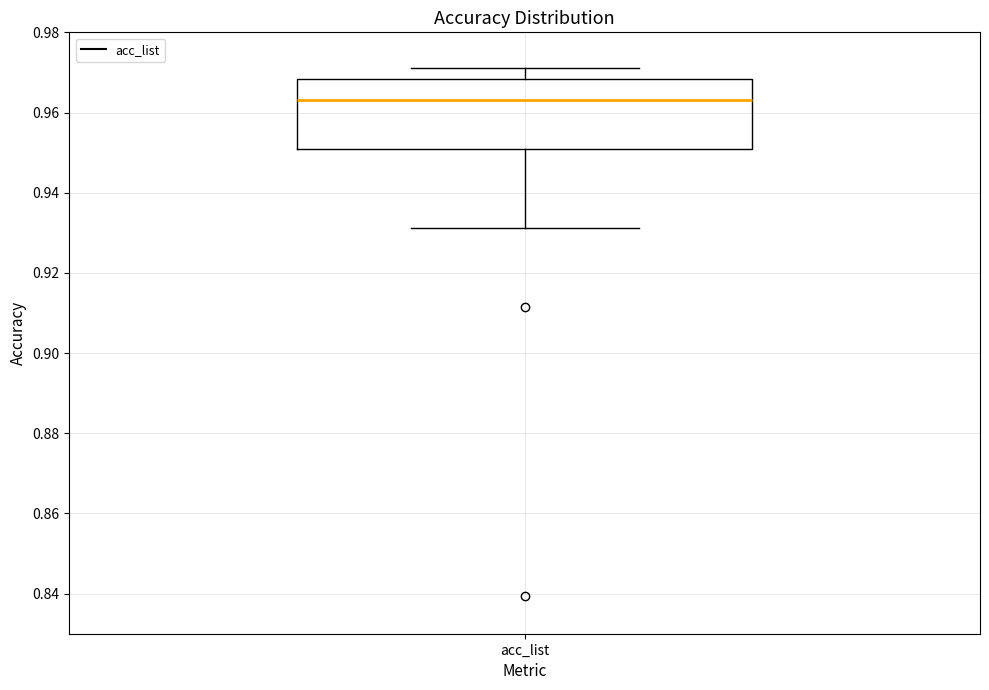

Read this box plot against the y-axis: the position of the median line, the range covered by the box, and the ends of both whiskers. The values are not printed on the chart, so give them approximately, as read against the axis.

median 0.964, box 0.952 to 0.968, whiskers 0.932 to 0.972